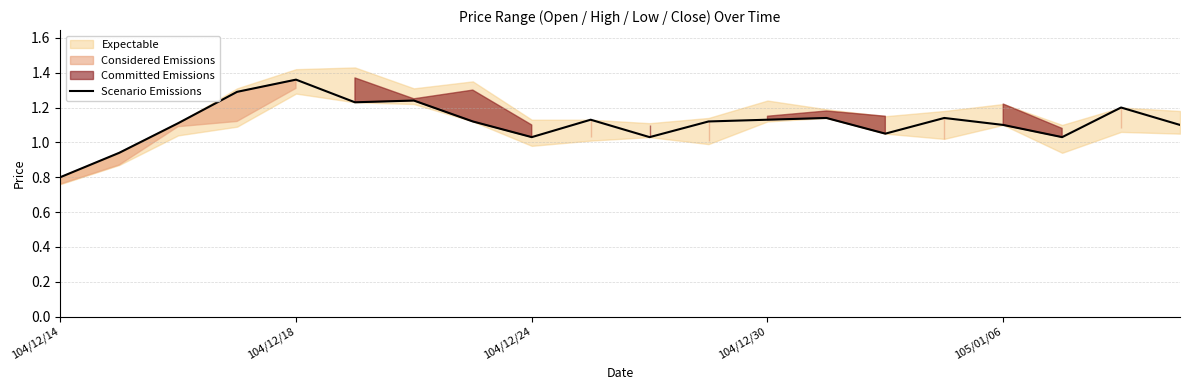

The Scenario Emissions series shows 1.1 at 105/01/06. True or false?

True